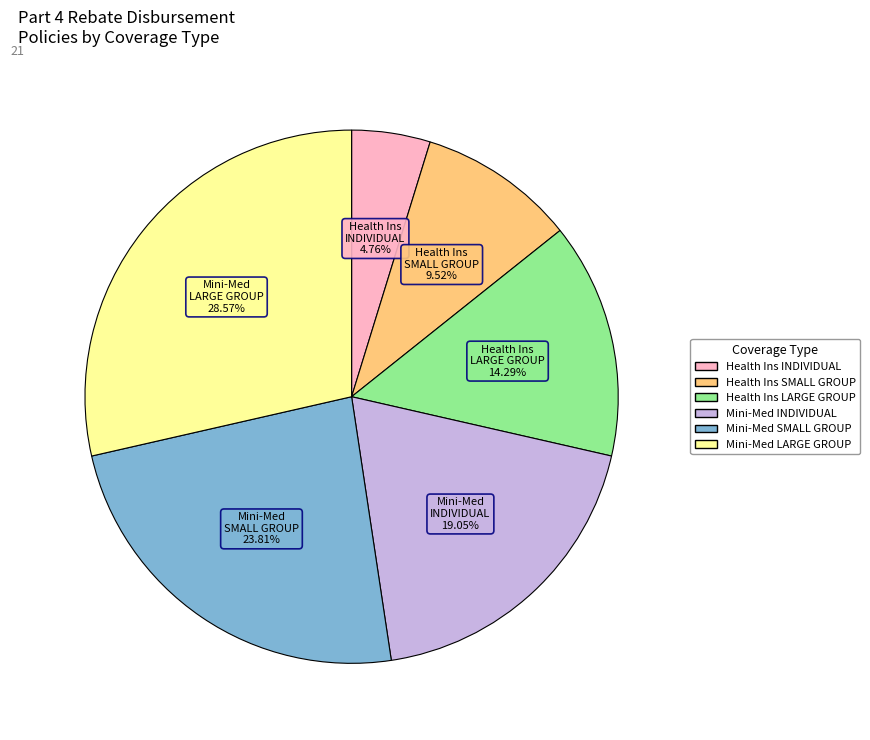

Count the number of slices in the pie.

6